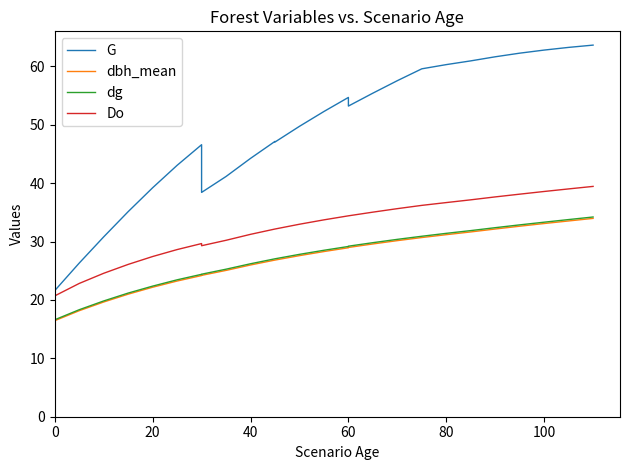

Is it true that G equals 81.9 at 13?

False